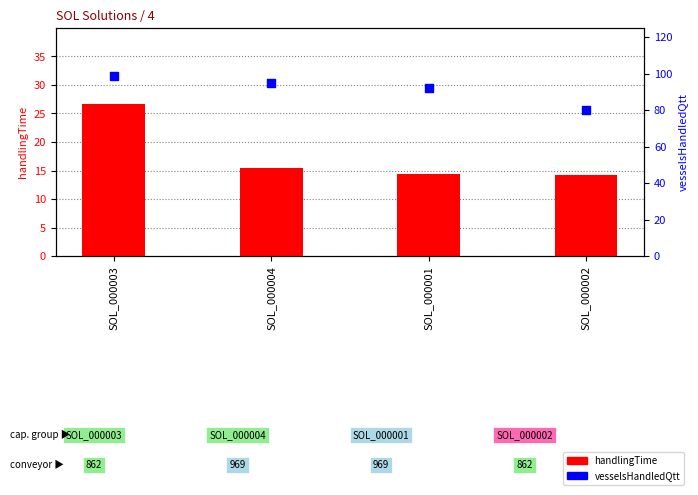

Is the value of handlingTime at SOL_000004 greater than the value of vesselsHandledQtt at SOL_000003?

No